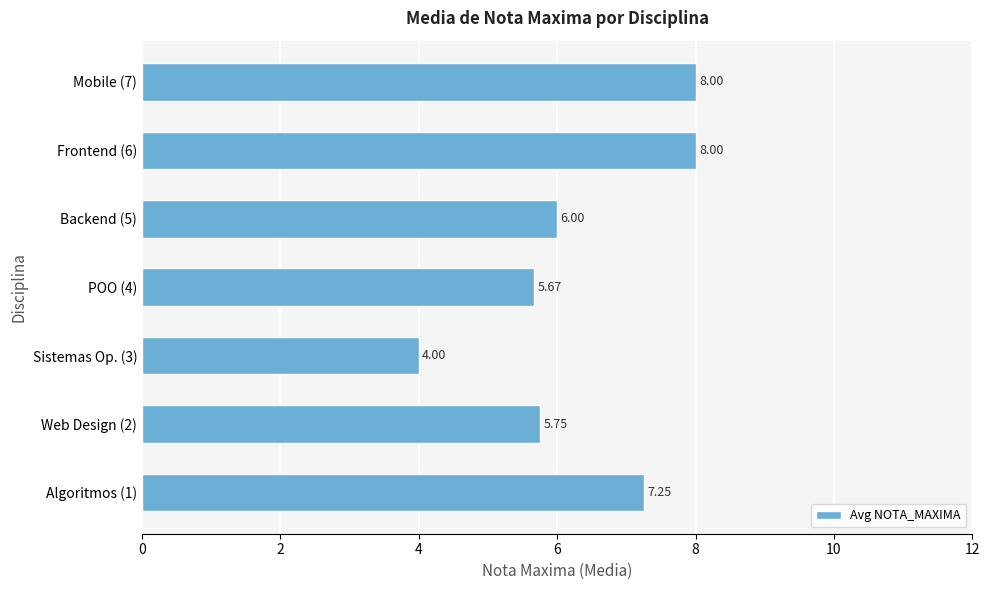

What is the difference between the values at Backend (5) and Mobile (7)?

2.0